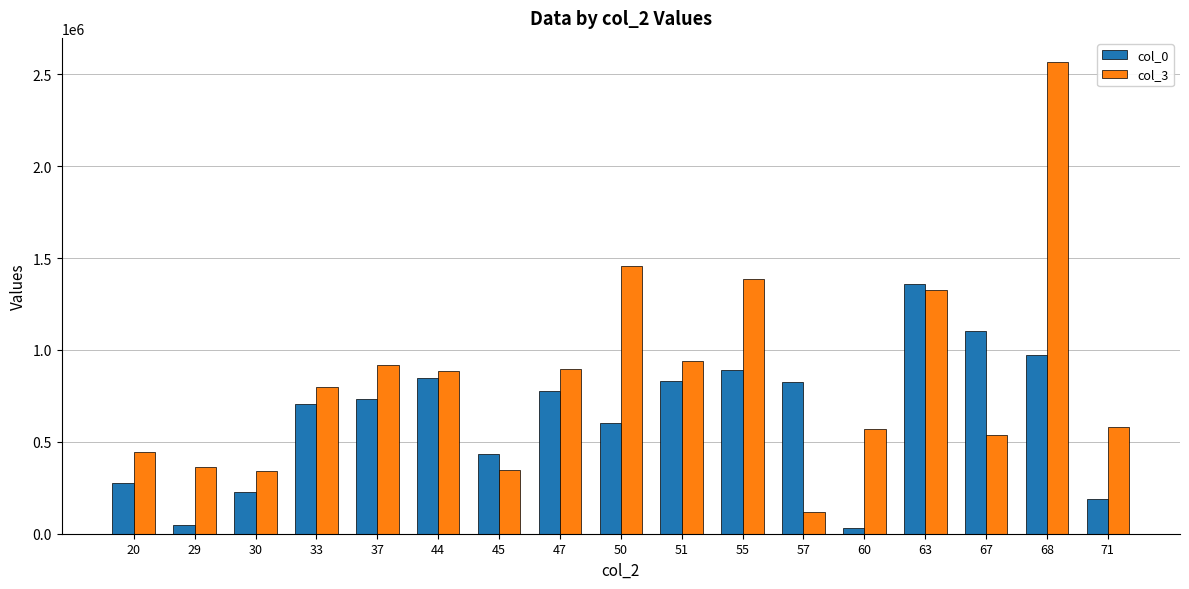

Where is col_3 nearest to the value 1344512?

63